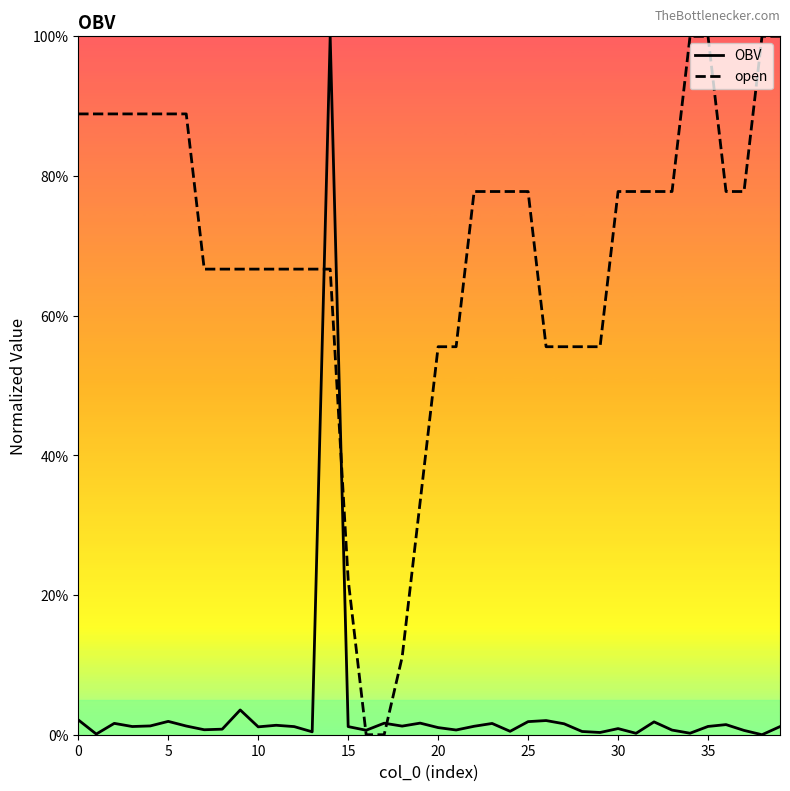

What is the greatest value displayed?

100.0